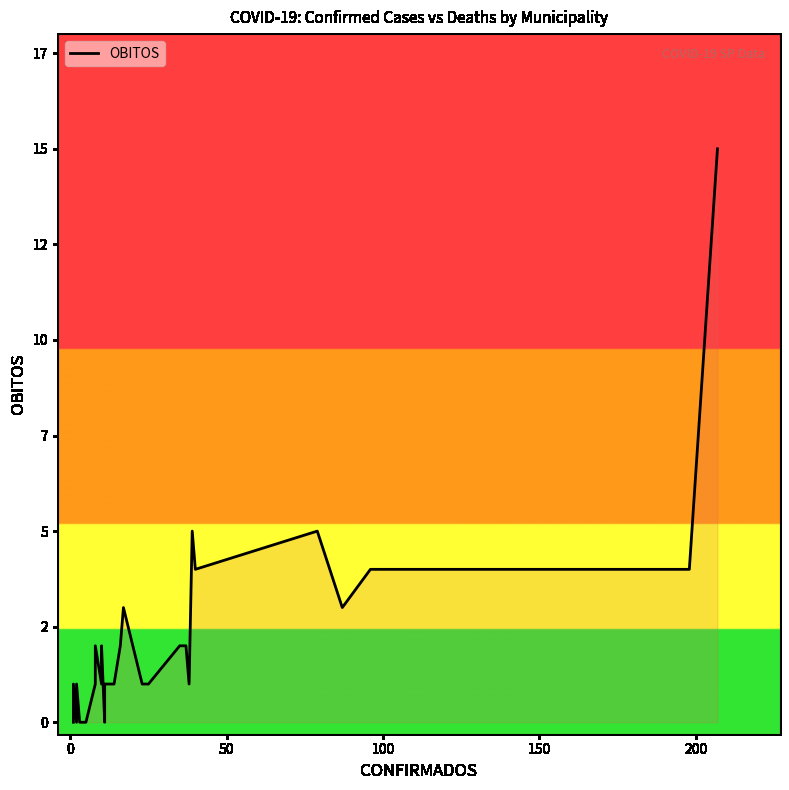

How many points are higher than both their immediate neighbors (excluding endpoints)?

6